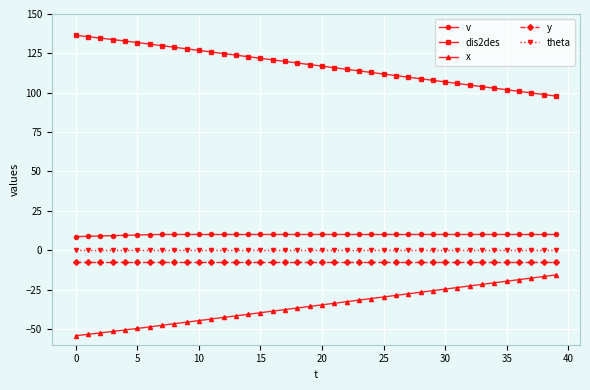

What is the minimum value for y?

-7.5